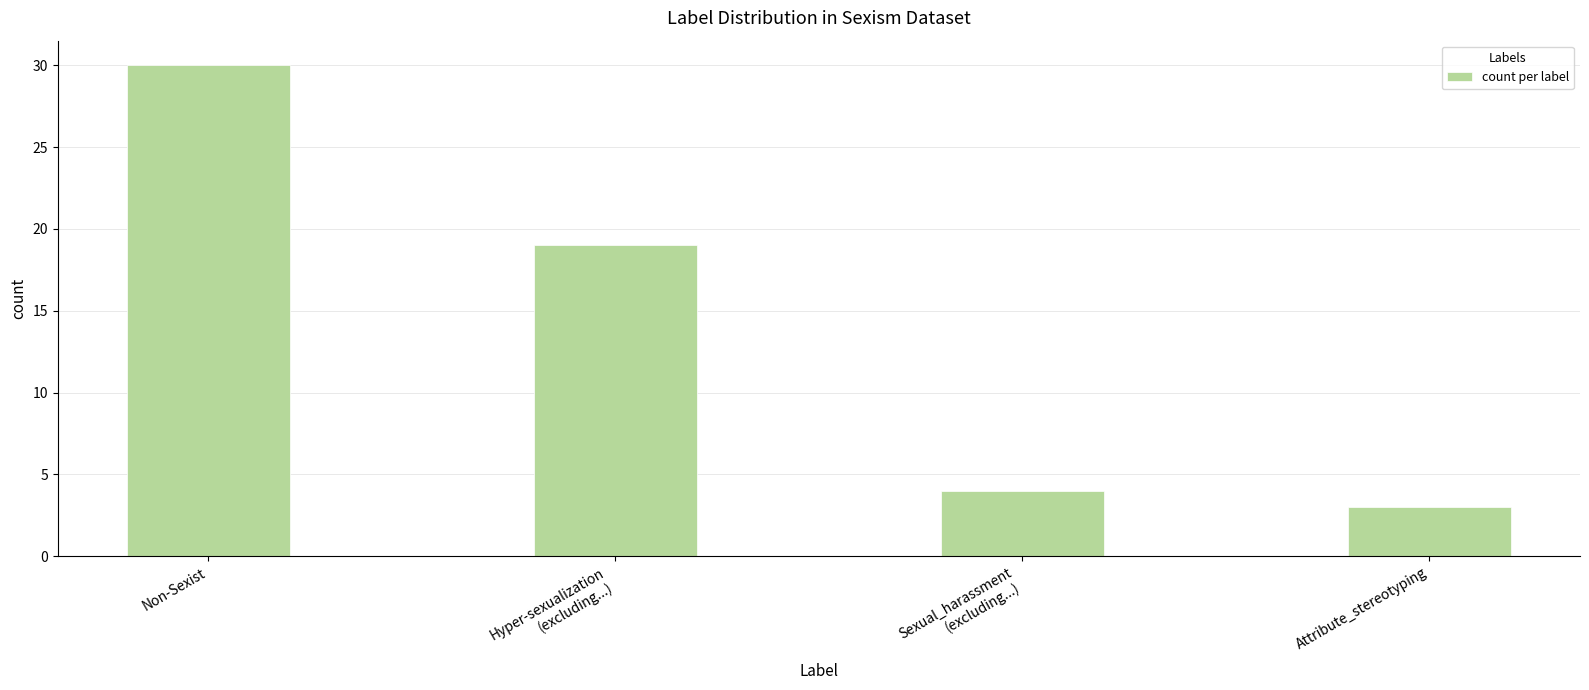

What is the difference between the second highest and minimum values?

16